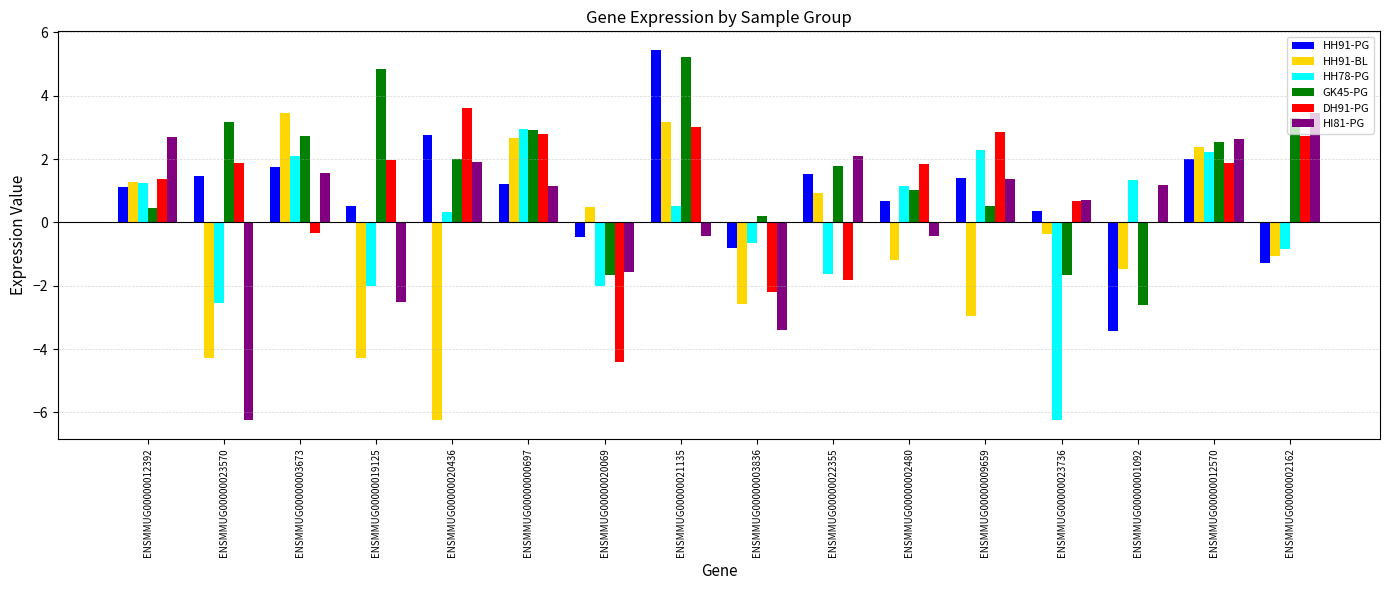

Between ENSMMUG00000022355 and ENSMMUG00000023736, which series saw the biggest shift?

HH78-PG